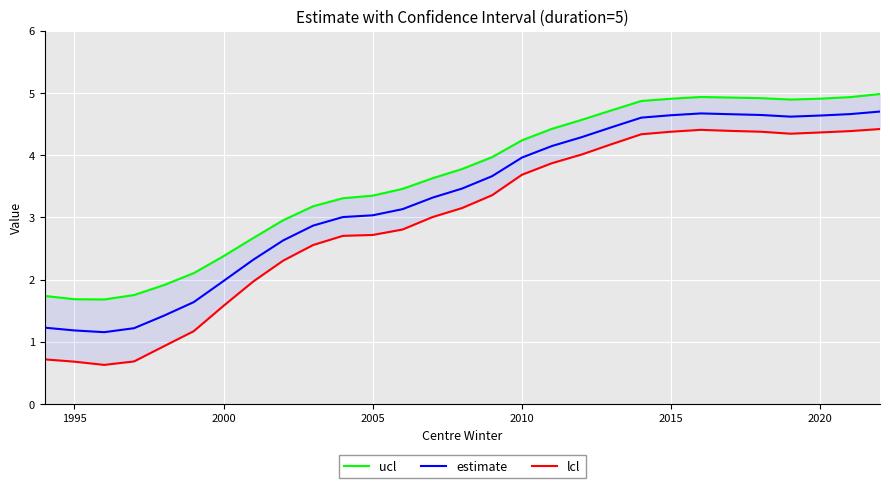

What are all the series names shown in the legend?

ucl, estimate, lcl